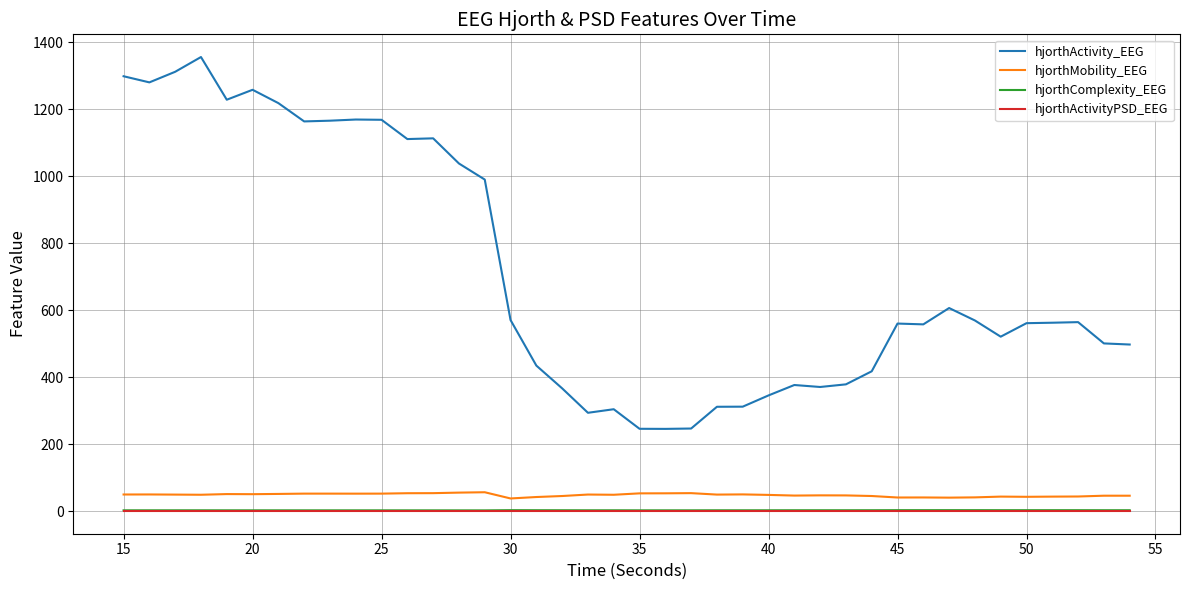

What is the highest value of the hjorthMobility_EEG series?

56.1